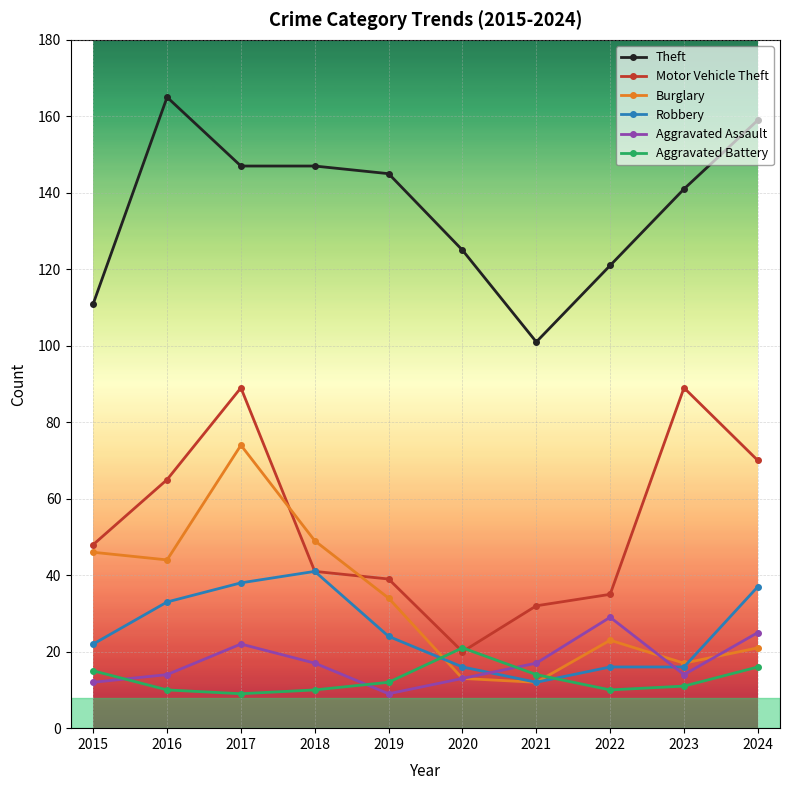

List the series in order of their peak value, highest first.

Theft, Motor Vehicle Theft, Burglary, Robbery, Aggravated Assault, Aggravated Battery